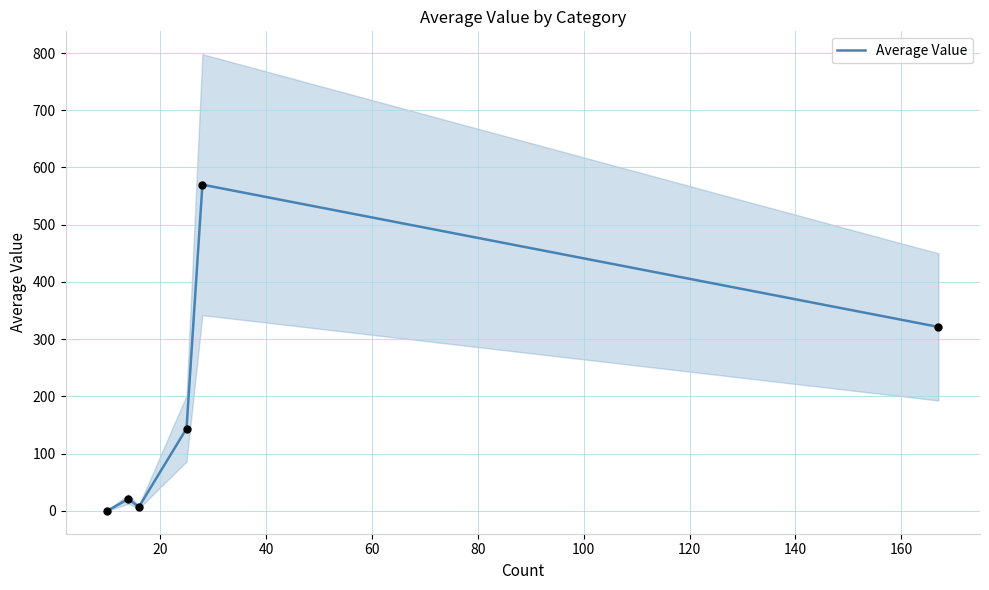

What is the highest value of the Average Value series?

570.0